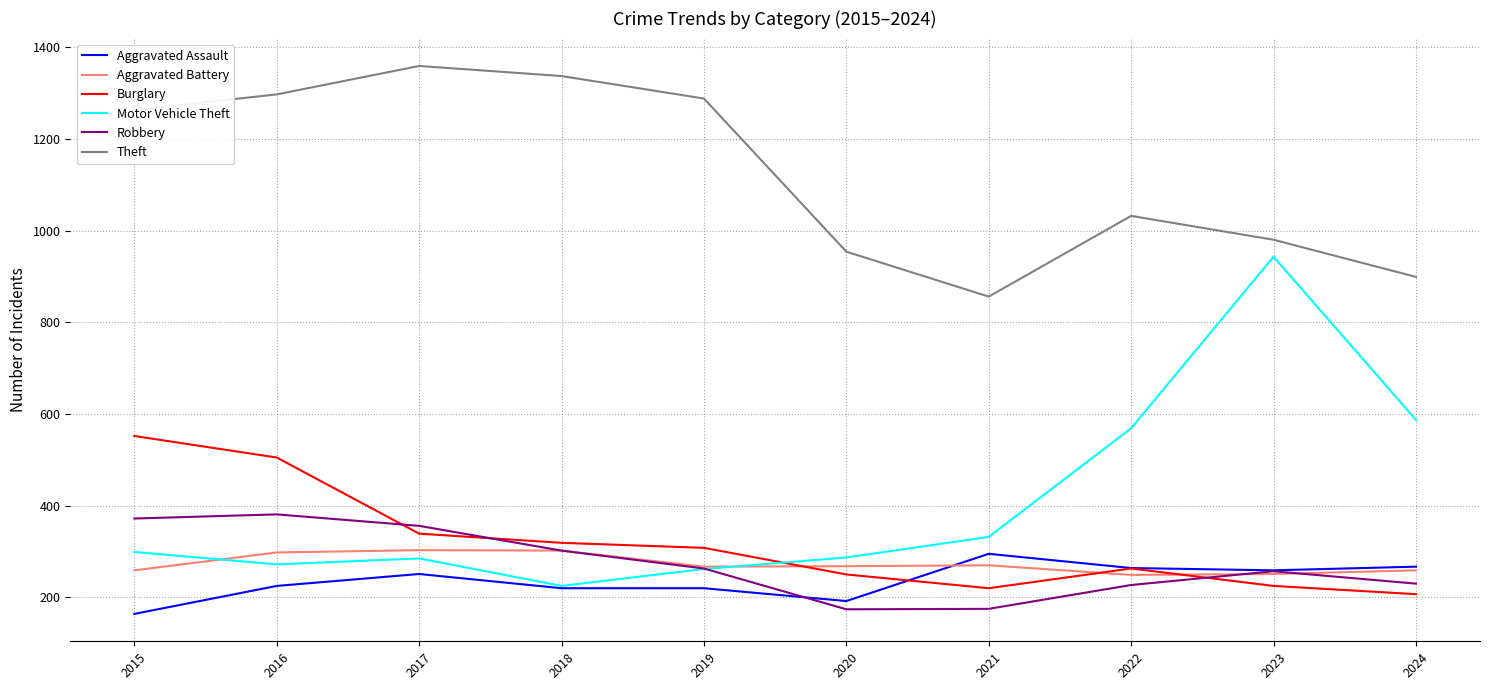

What is the difference between the highest and lowest values at 2017?

1108